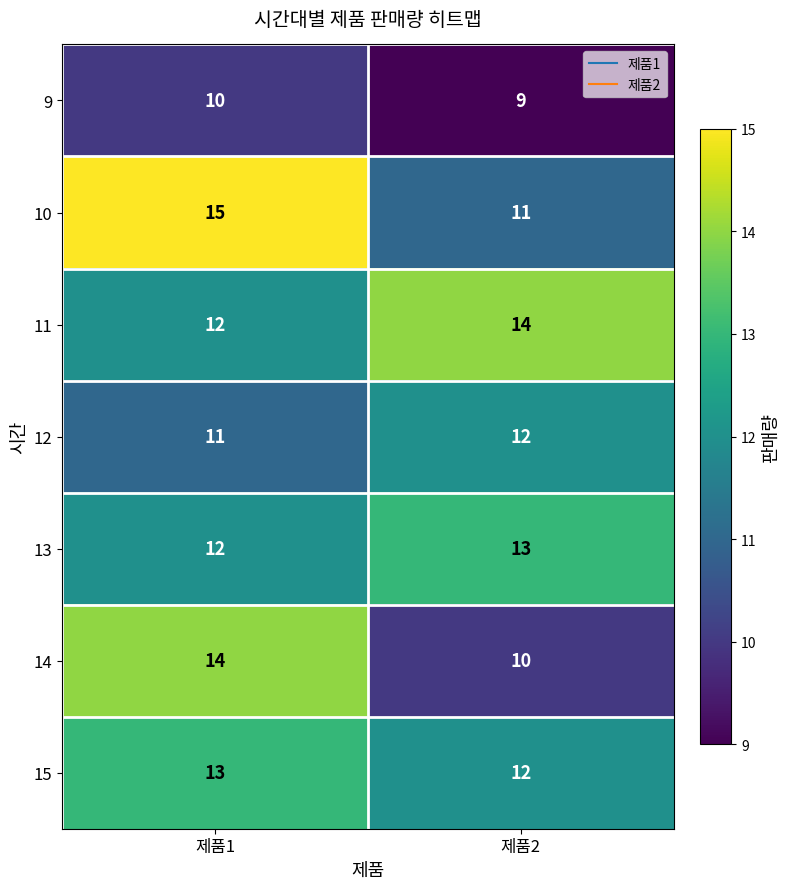

Reading left to right, transcribe all the data shown in this chart.

9: 10	9
10: 15	11
11: 12	14
12: 11	12
13: 12	13
14: 14	10
15: 13	12